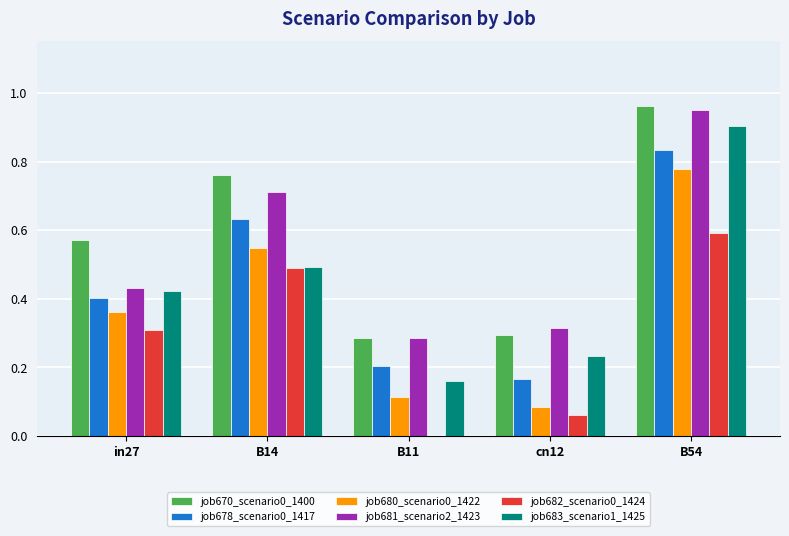

Count the job683_scenario1_1425 values in the range 0 to 1.

5